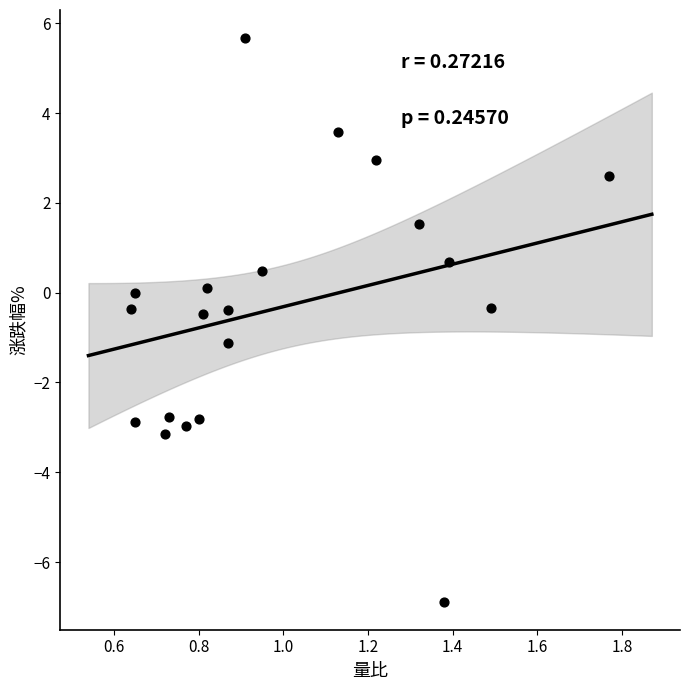

What is the range of X values (max minus min)?

1.1